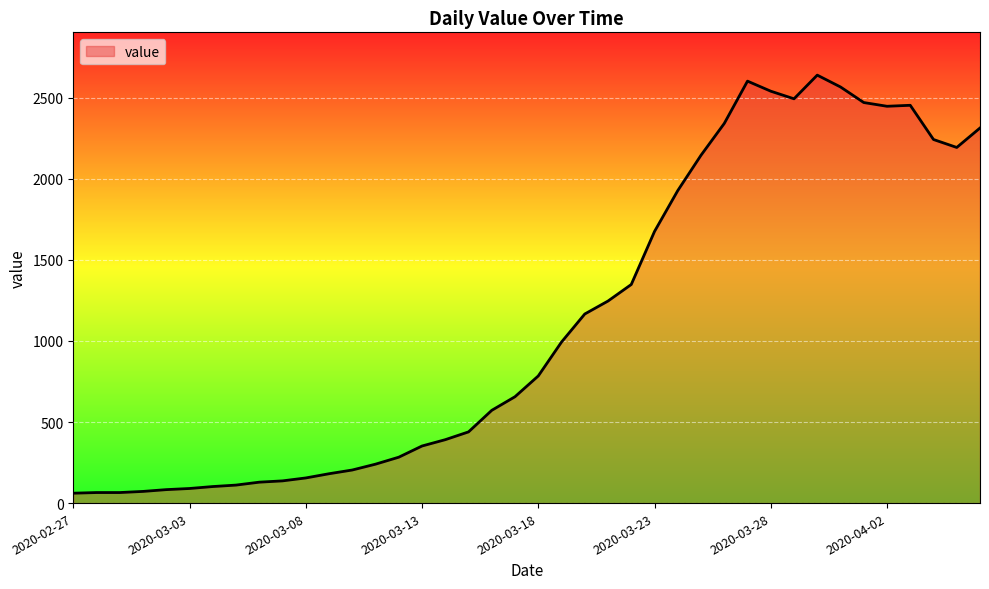

What is the greatest value displayed?

2639